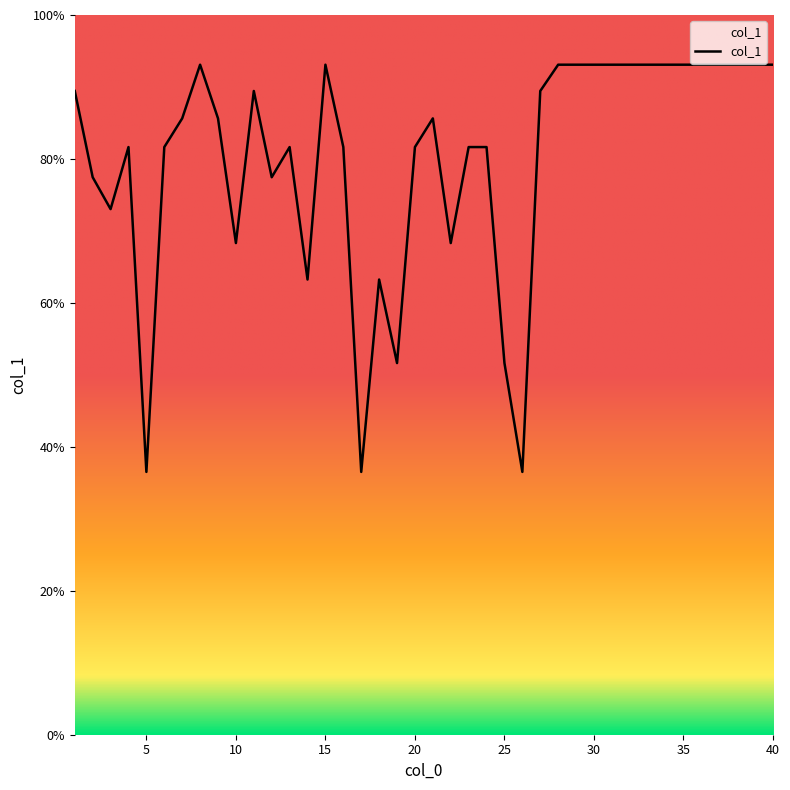

What is the minimum value shown in the chart?

36.5